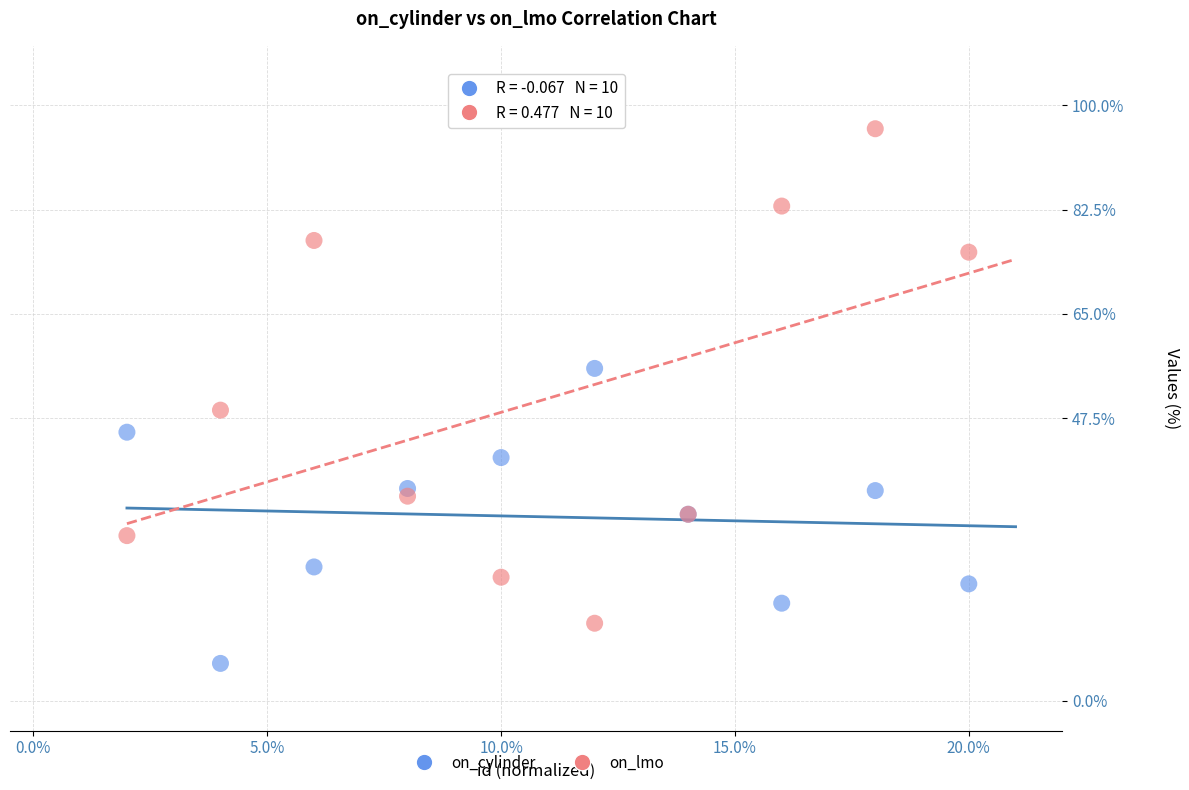

Which series reaches the maximum Y coordinate?

on_lmo